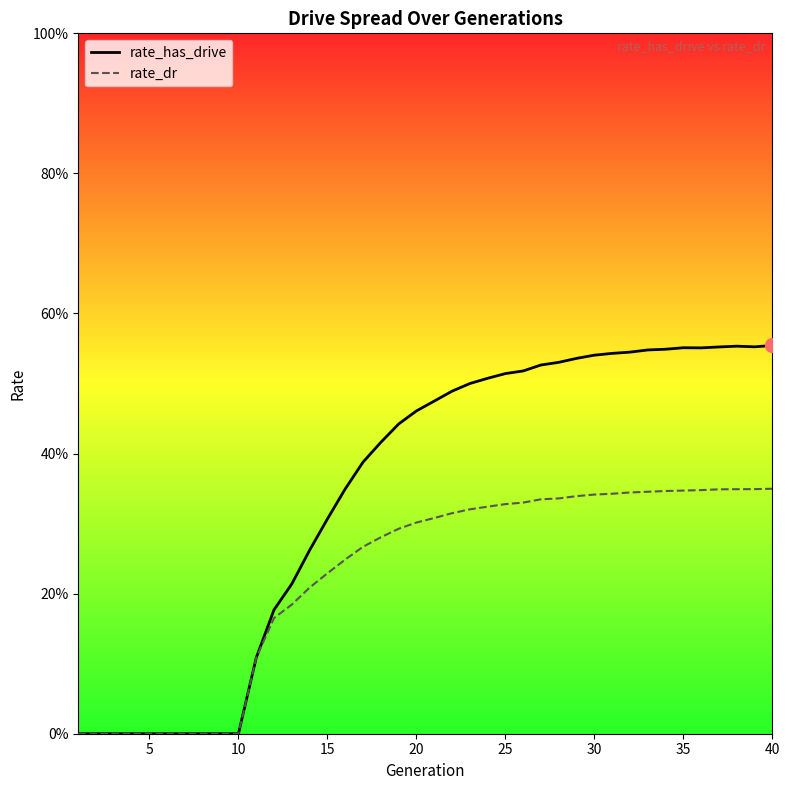

True or false: rate_has_drive and rate_dr intersect in this chart.

False